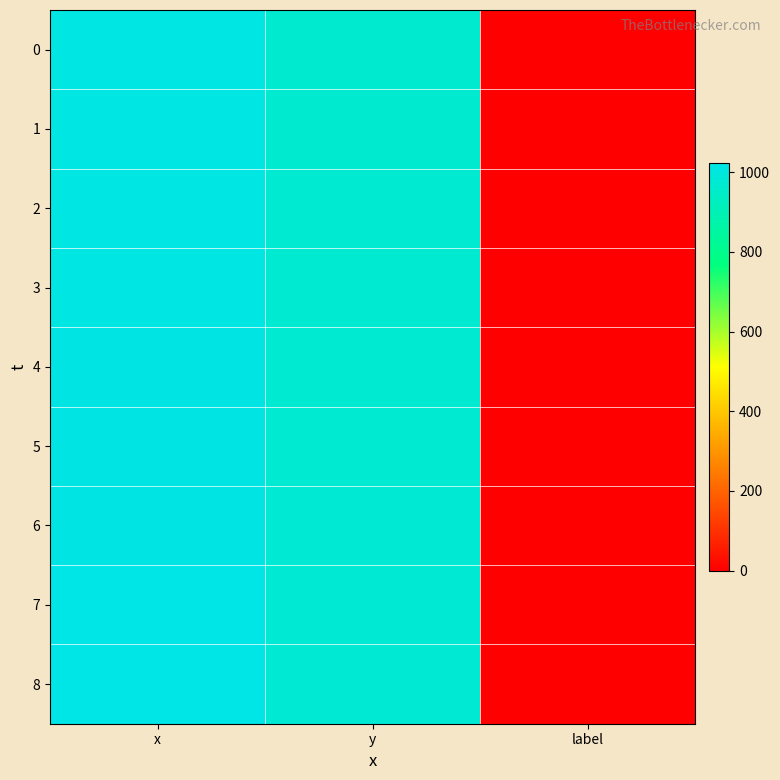

What is the difference between the highest and lowest values at y?

7